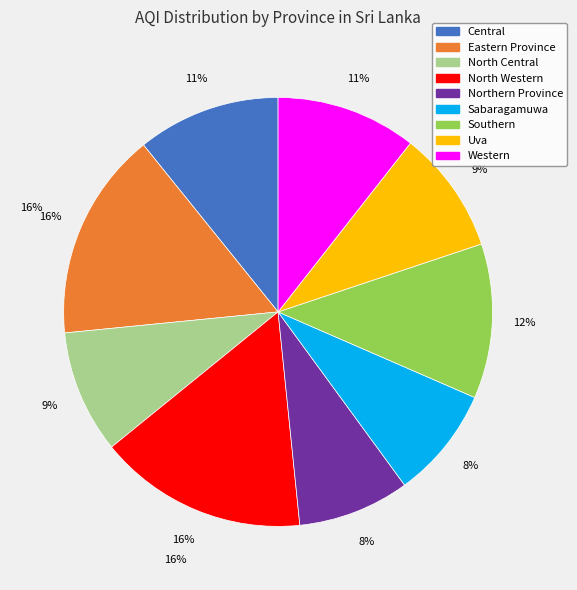

True or false: Southern accounts for 18% of the total.

False